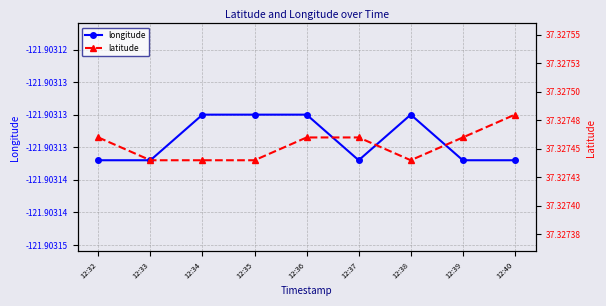

What is the value of the latitude point at the 4th from the left?

37.3